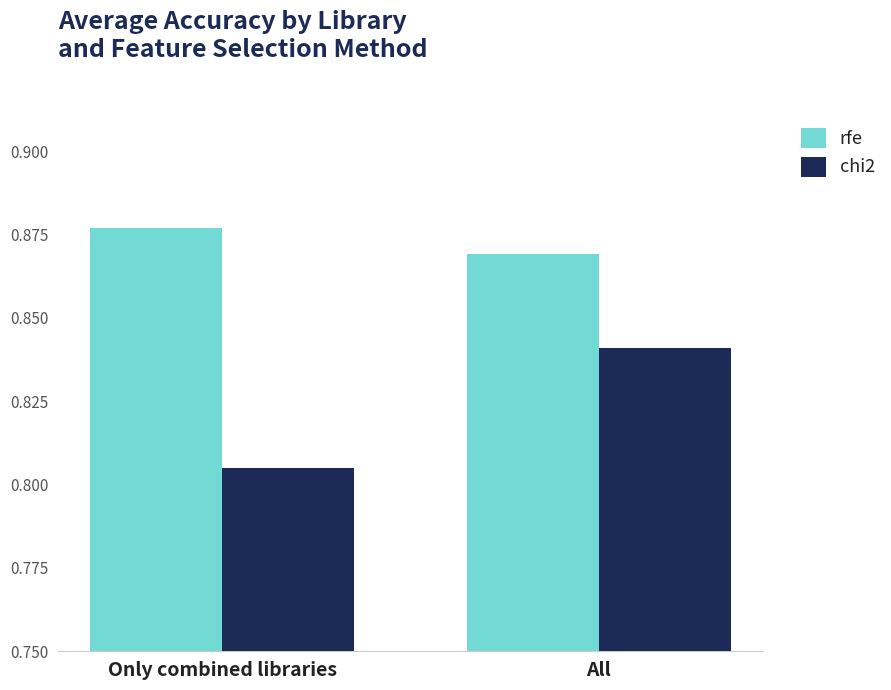

List the series in order of their peak value, lowest first.

chi2, rfe